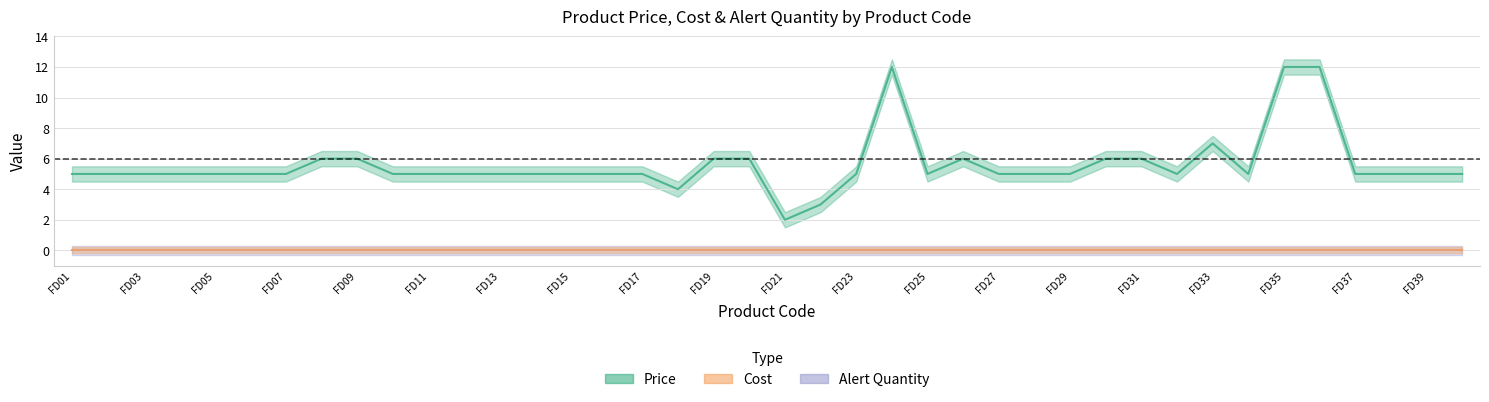

True or false: Alert Quantity and Price cross at least once.

False